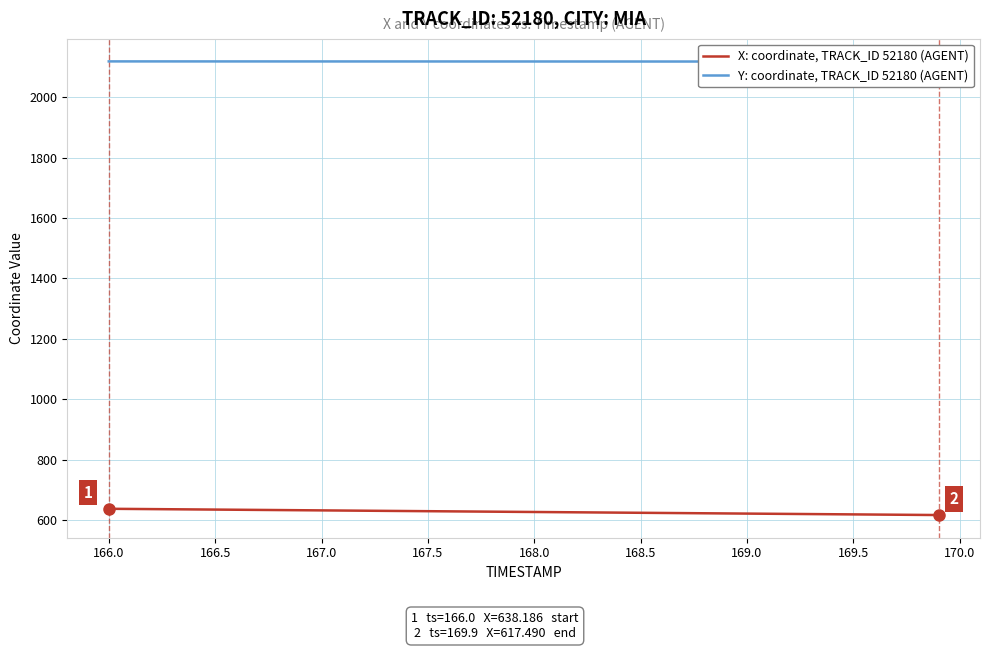

Reading left to right, transcribe all the data shown in this chart.

X: coordinate, TRACK_ID 52180 (AGENT): 638.2	637.7	637.1	636.6	636.1	635.5	635.0	634.5	633.9	633.4	632.9	632.3	631.8	631.3	630.8	630.2	629.7	629.2	628.6	628.1	627.6	627.0	626.5	626.0	625.4	624.9	624.4	623.9	623.3	622.8	622.3	621.7	621.2	620.7	620.1	619.6	619.1	618.6	618.0	617.5
Y: coordinate, TRACK_ID 52180 (AGENT): 2117.9	2117.9	2117.9	2117.9	2117.9	2117.8	2117.8	2117.8	2117.8	2117.8	2117.8	2117.8	2117.7	2117.7	2117.7	2117.7	2117.7	2117.7	2117.6	2117.6	2117.6	2117.6	2117.6	2117.6	2117.6	2117.5	2117.5	2117.5	2117.5	2117.5	2117.4	2117.4	2117.4	2117.4	2117.4	2117.4	2117.3	2117.3	2117.3	2117.3